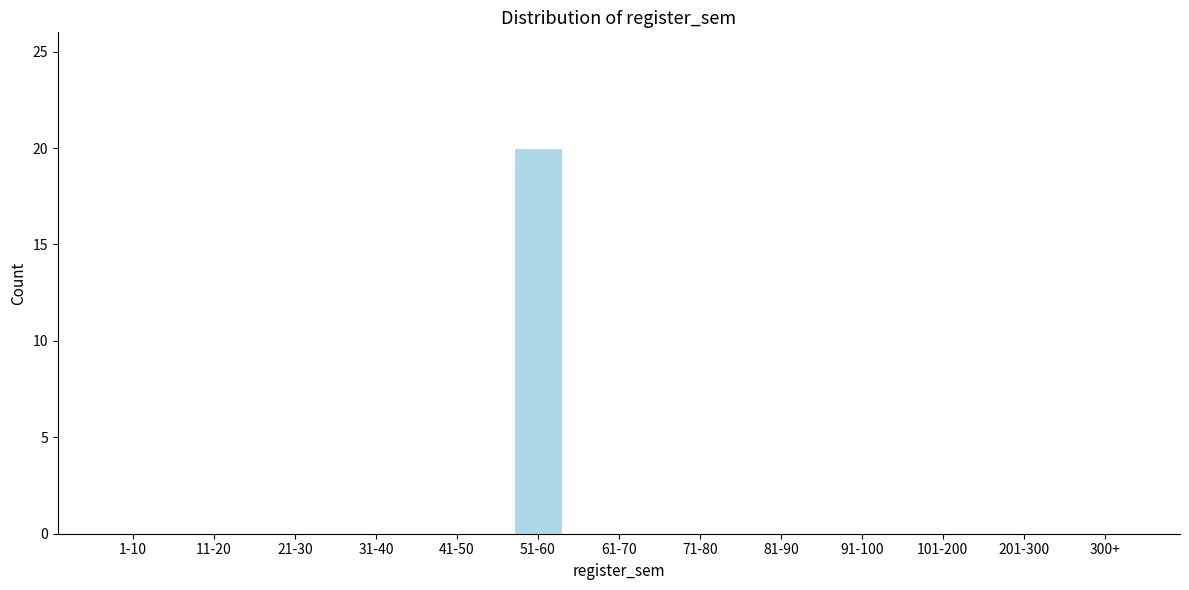

Reading left to right, list all the values displayed in this chart.

1-10=0	11-20=0	21-30=0	31-40=0	41-50=0	51-60=20	61-70=0	71-80=0	81-90=0	91-100=0	101-200=0	201-300=0	300+=0